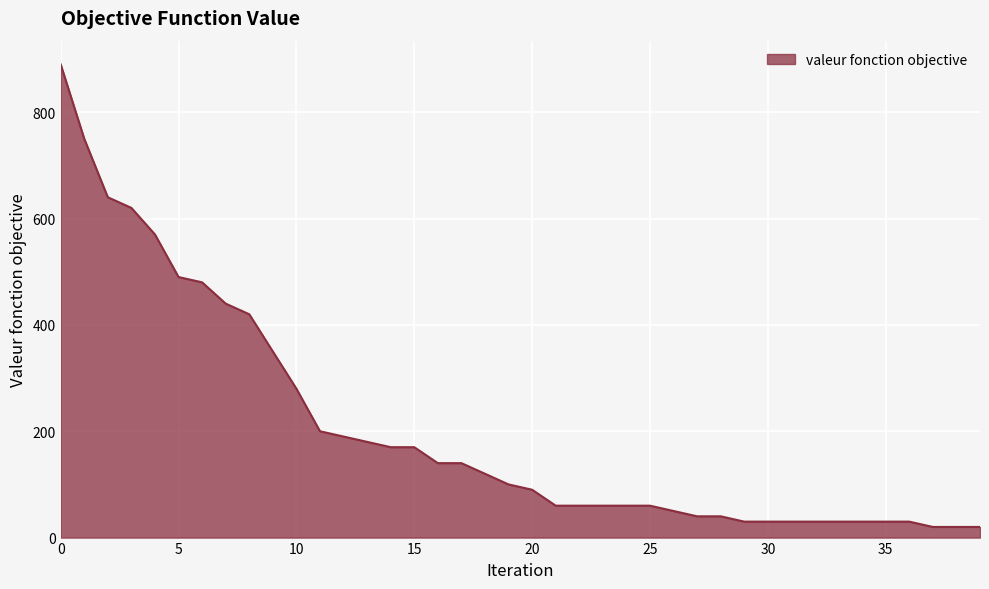

What is the greatest value displayed?

890